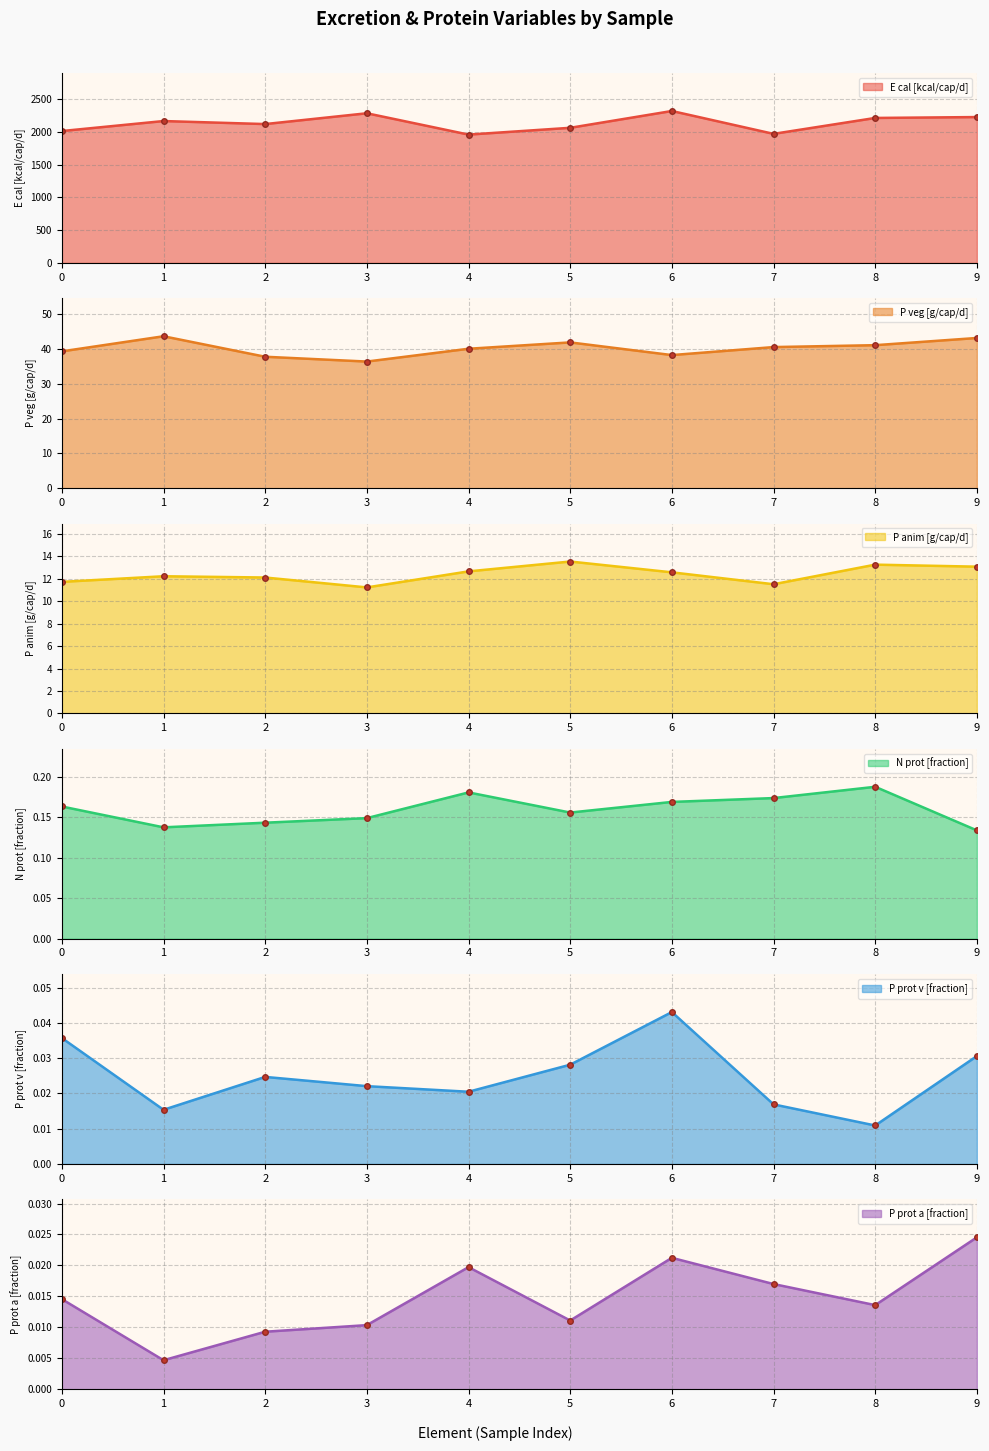

True or false: E cal [kcal/cap/d] and P prot a [fraction] intersect in this chart.

False